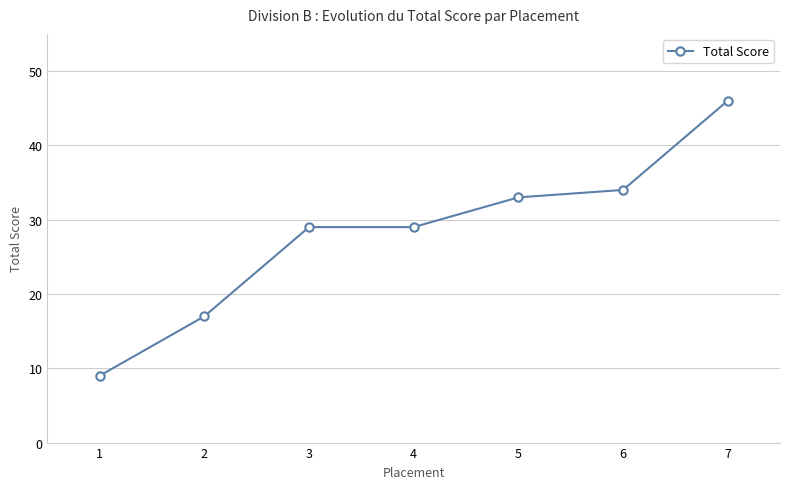

Between 2 and 3, which is larger?

3